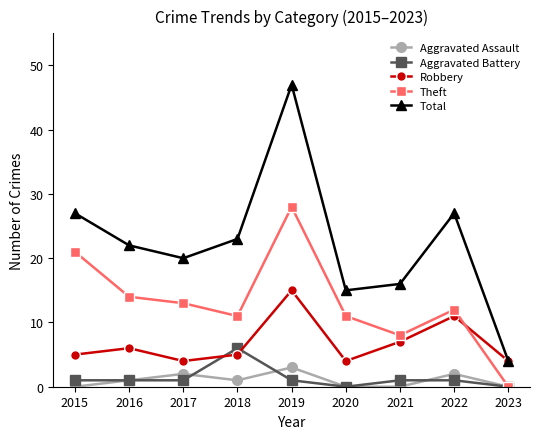

True or false: Aggravated Assault and Robbery intersect in this chart.

False